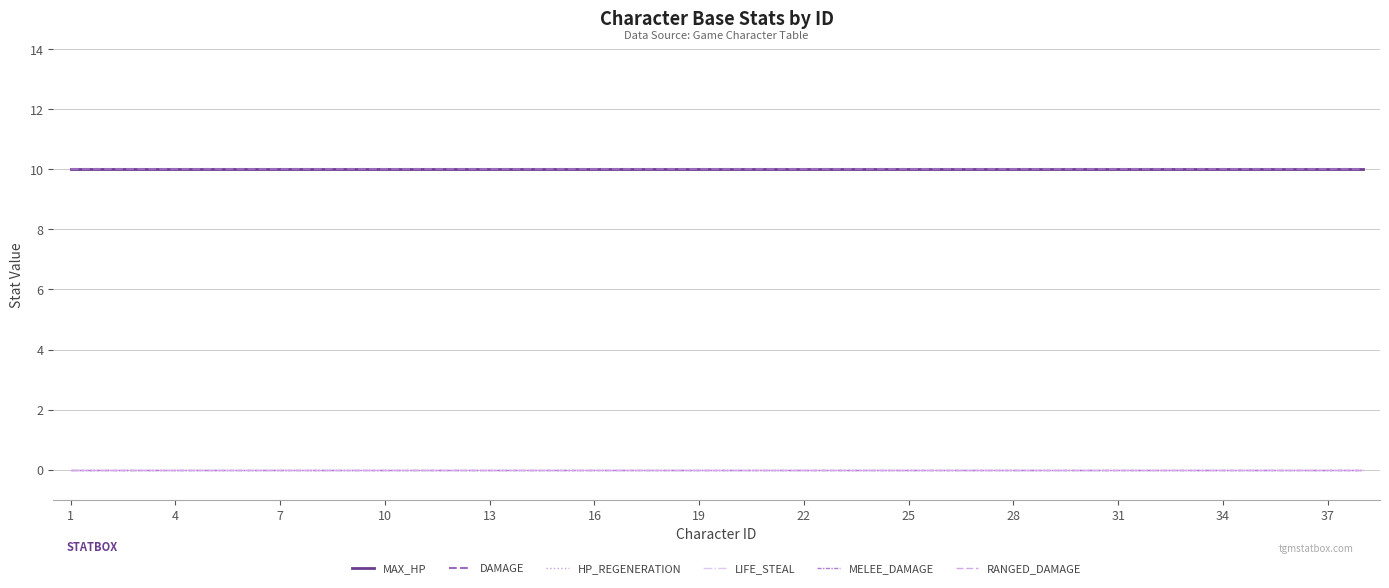

True or false: DAMAGE and MAX_HP intersect in this chart.

False